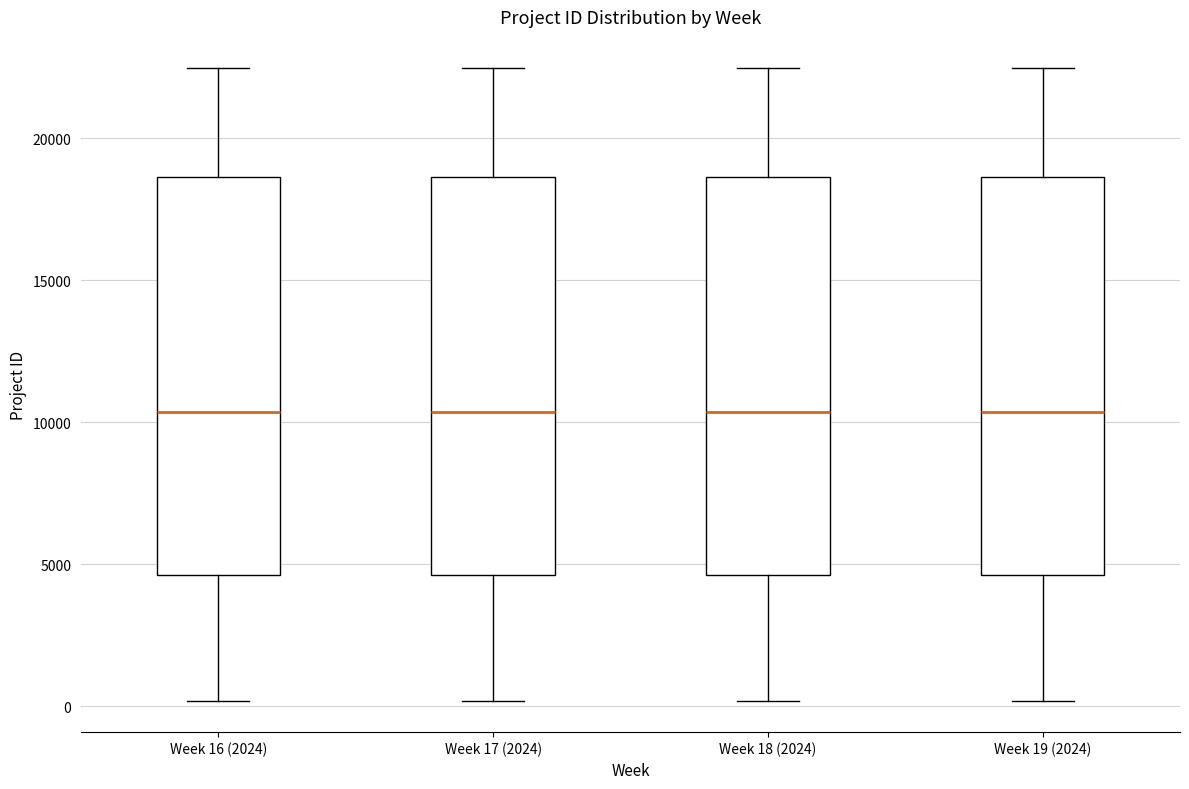

Where does the lower whisker of the box for Week 19 (2024) end on the y-axis? The values are not printed on the chart, so give them approximately, as read against the axis.

0